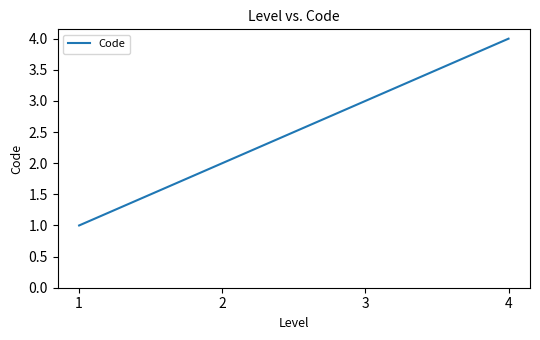

Does the chart have visible grid lines?

No